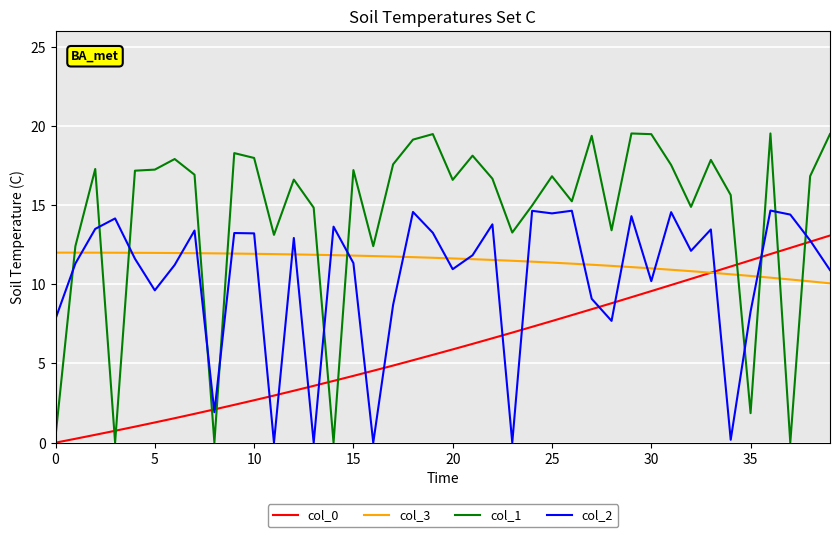

True or false: col_2 and col_1 intersect in this chart.

True